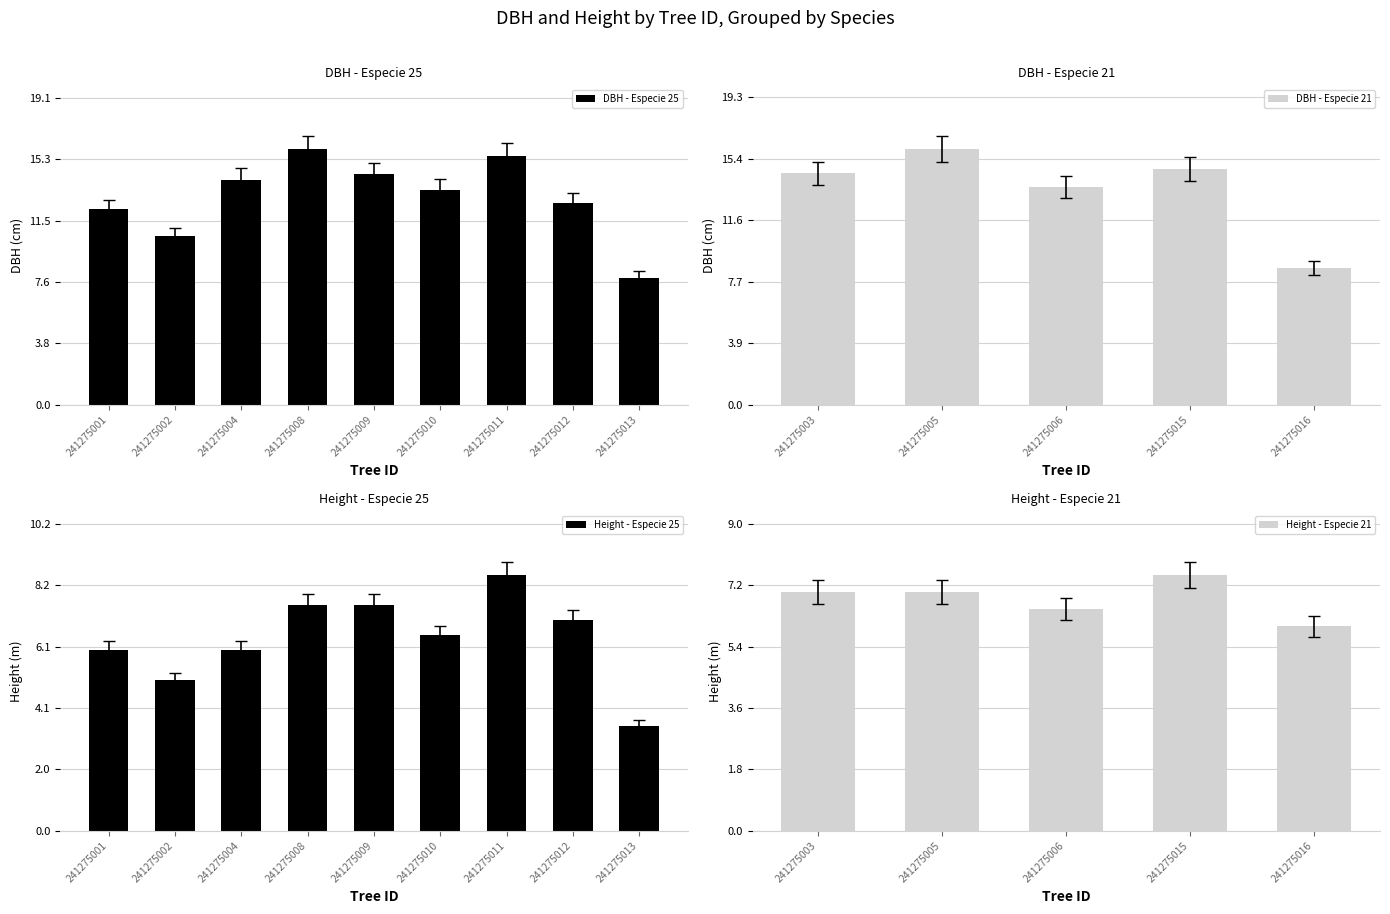

Rank the series at 241275002 from lowest to highest value.

h, dbh